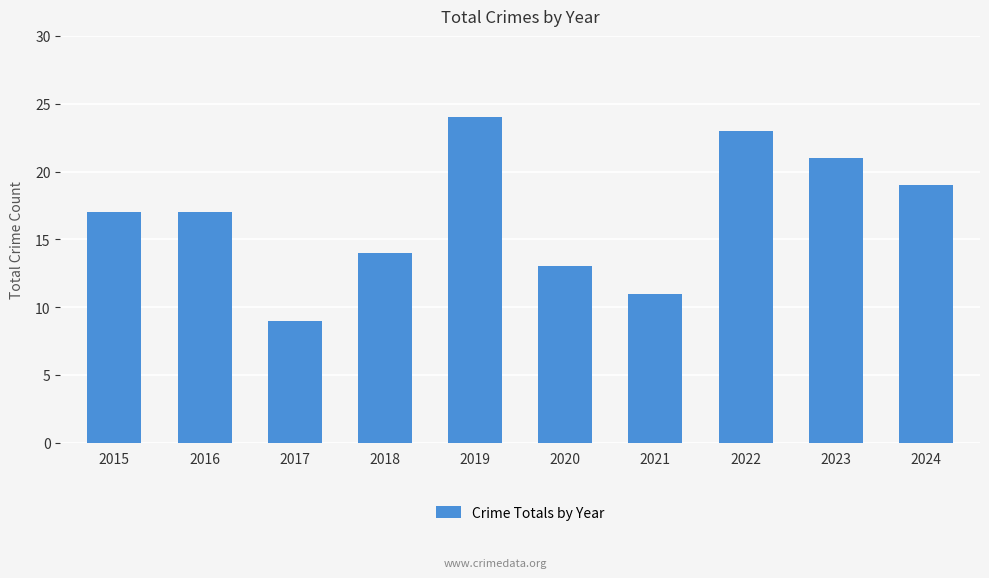

What is the change in value from 2023 to 2024?

-2